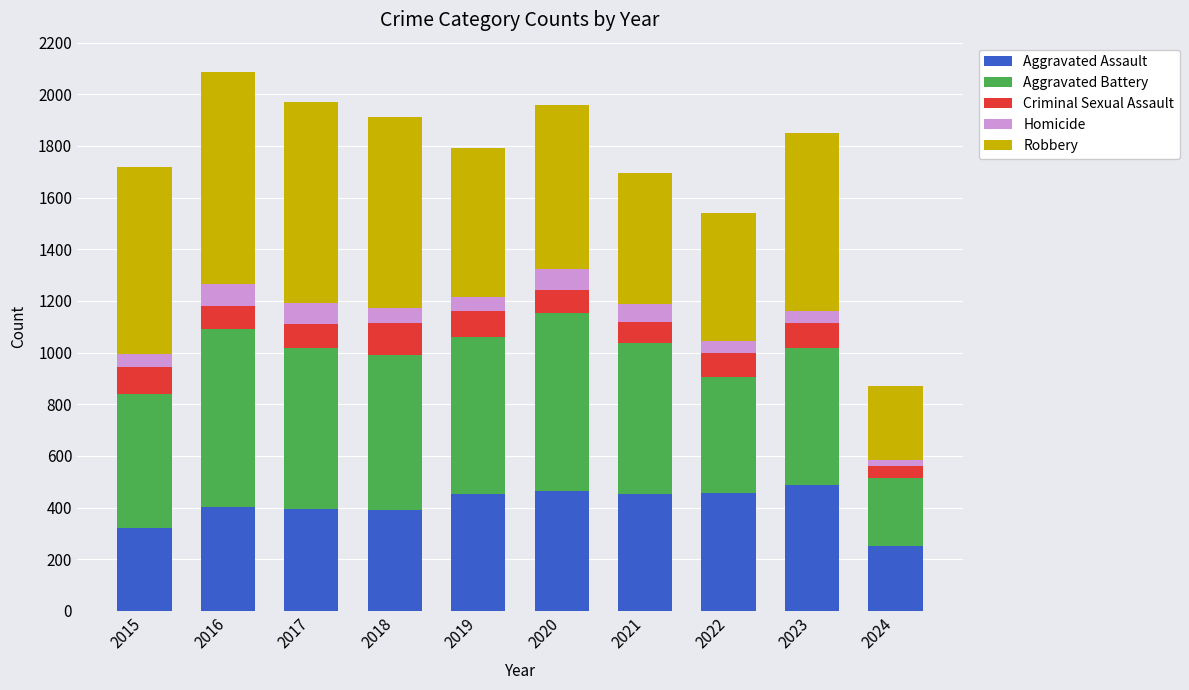

What is the highest value of the Aggravated Assault series?

488